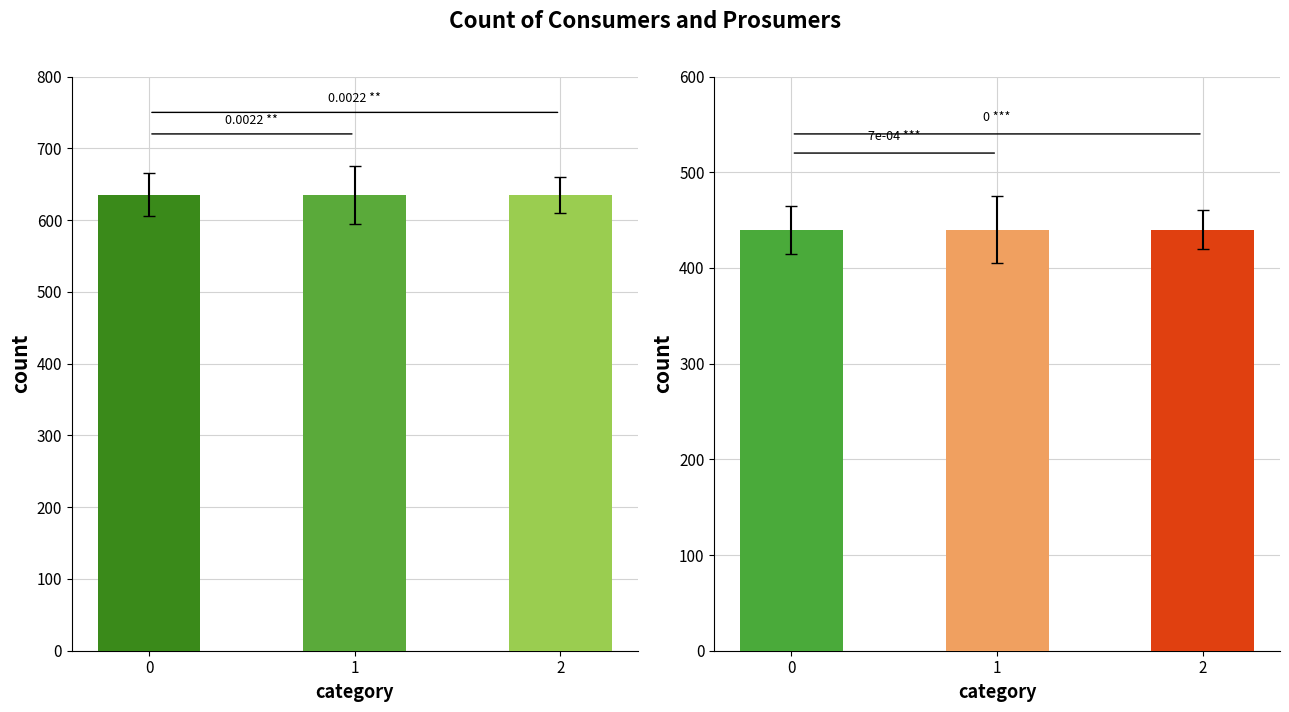

Is it true that Prosumers equals 643 at 2?

False